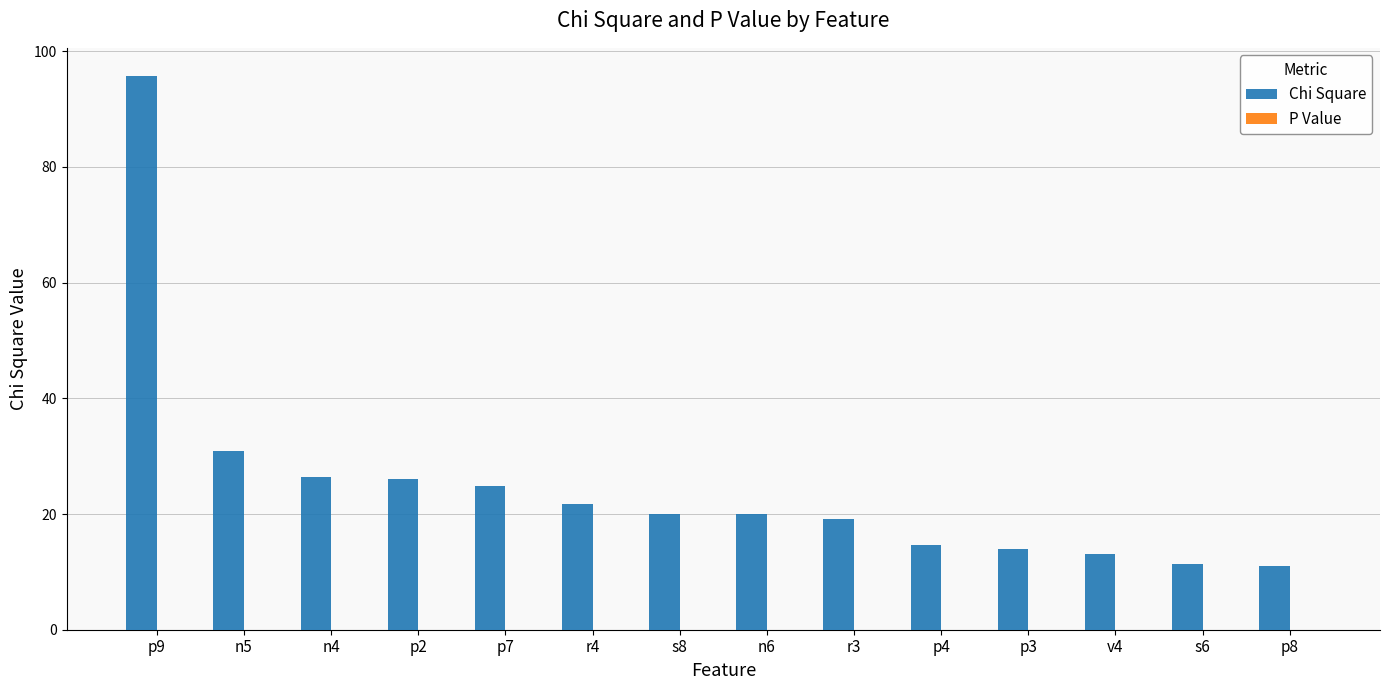

Are the bars grouped side by side (vs. stacked)?

Yes